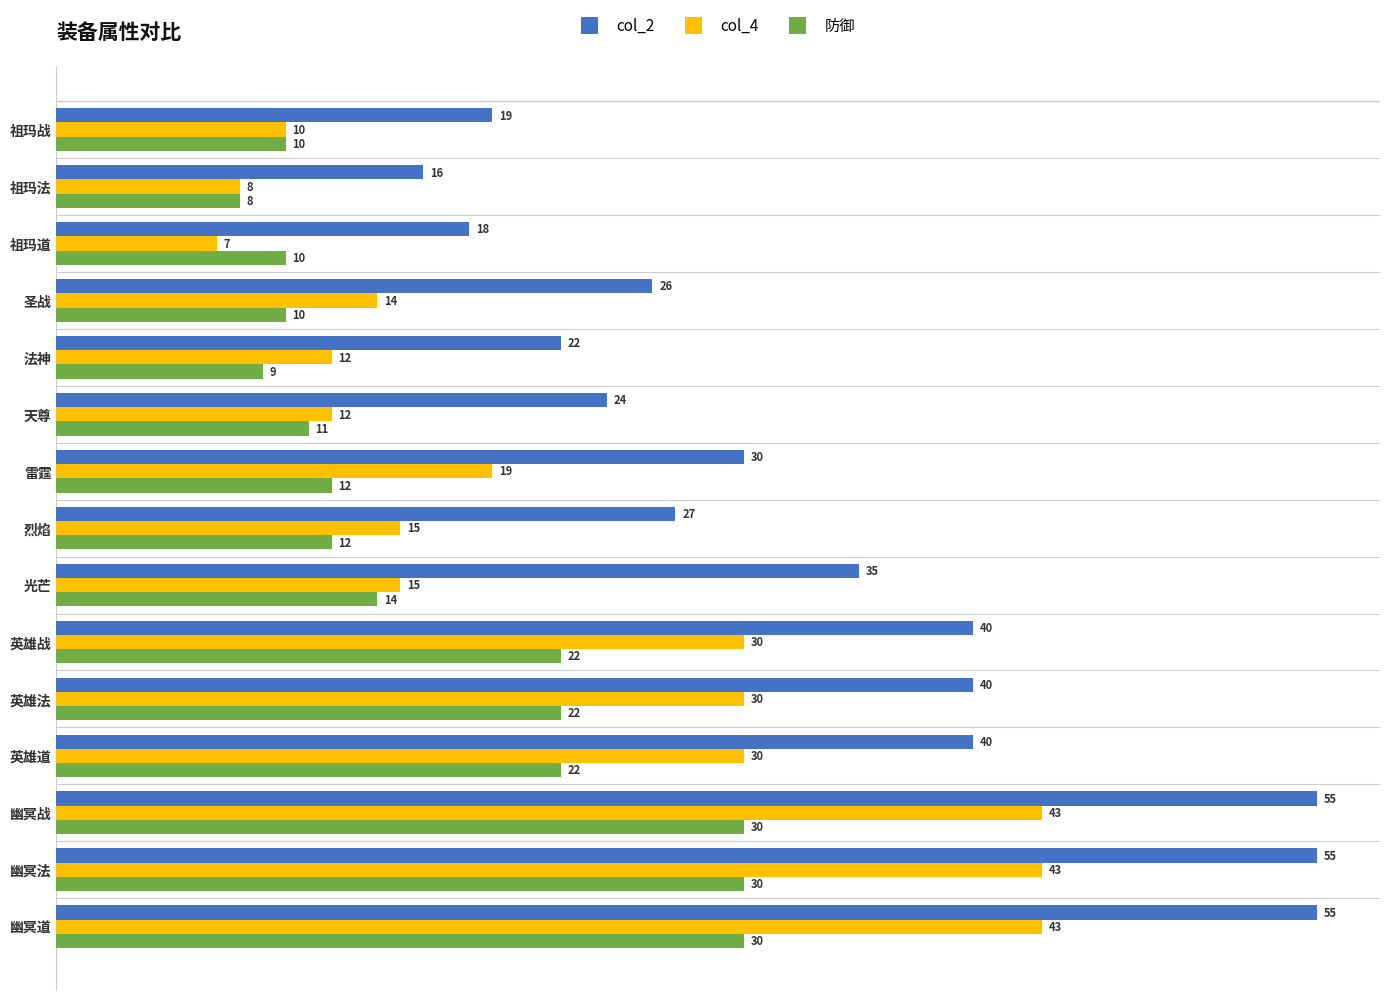

At which label does 防御 reach its minimum?

祖玛法